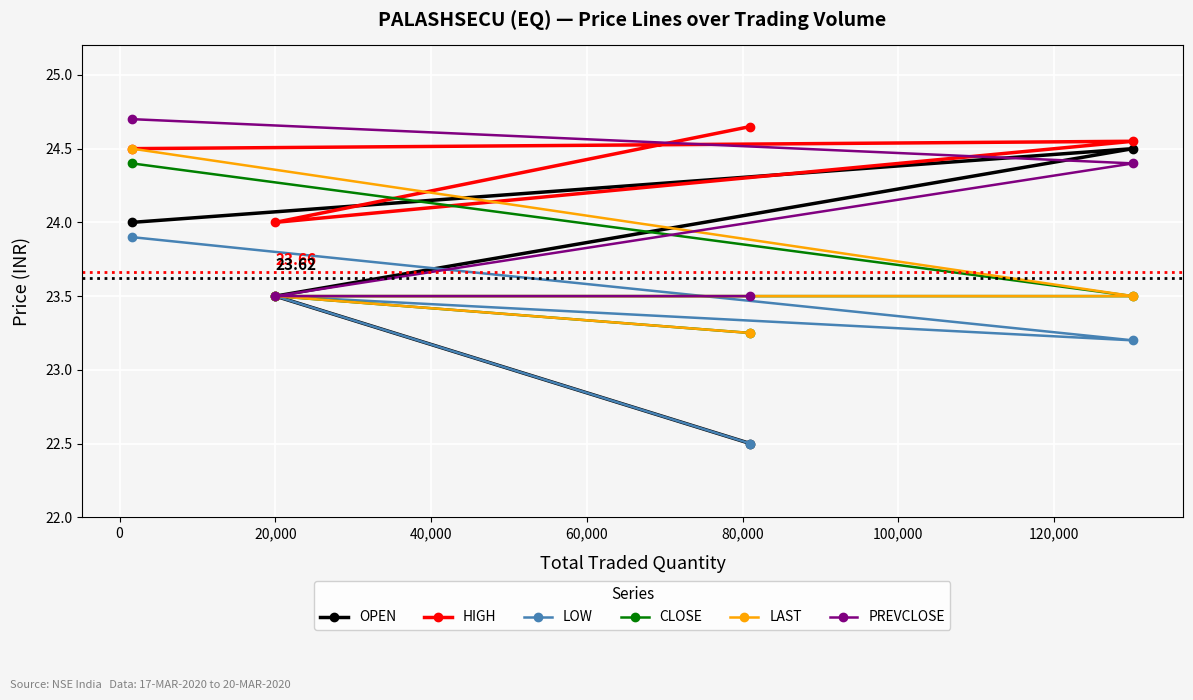

True or false: LOW has more than 1 points higher than both neighbors.

False